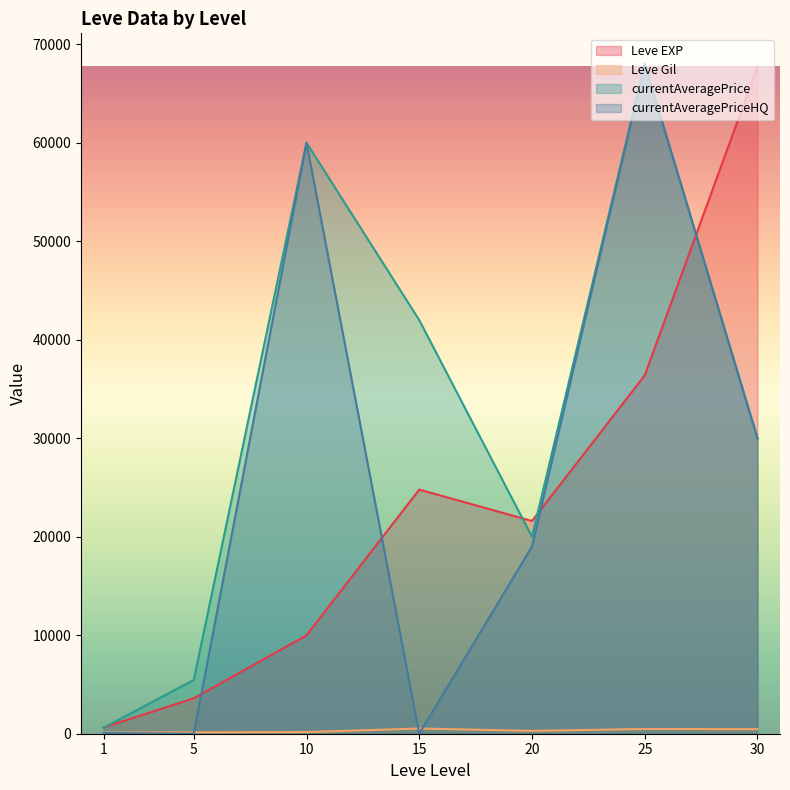

Where is the first local minimum for Leve Gil?

20